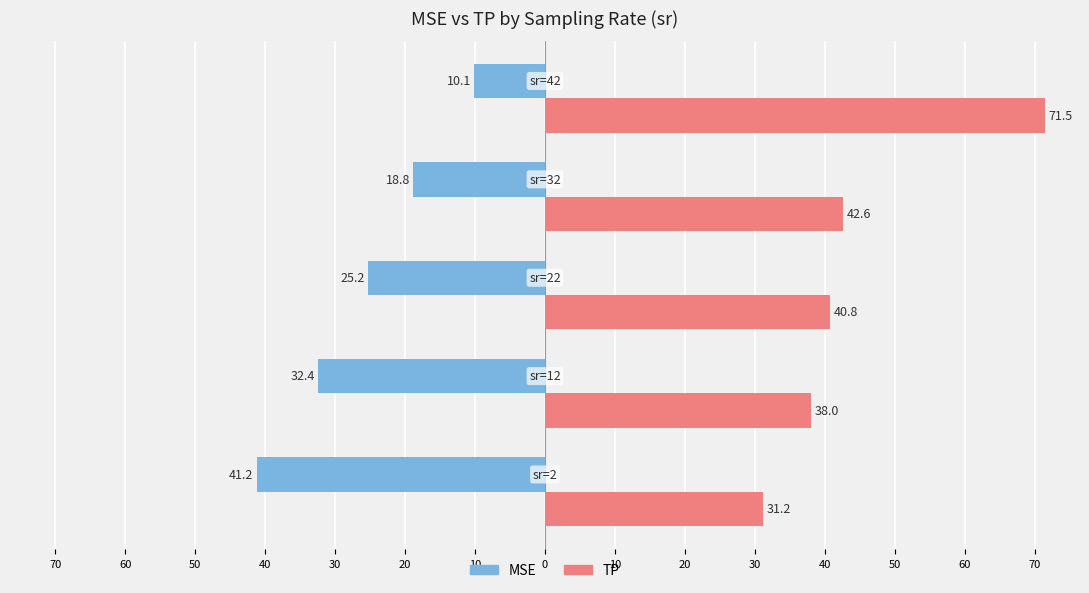

What are all the series names shown in the legend?

MSE, TP